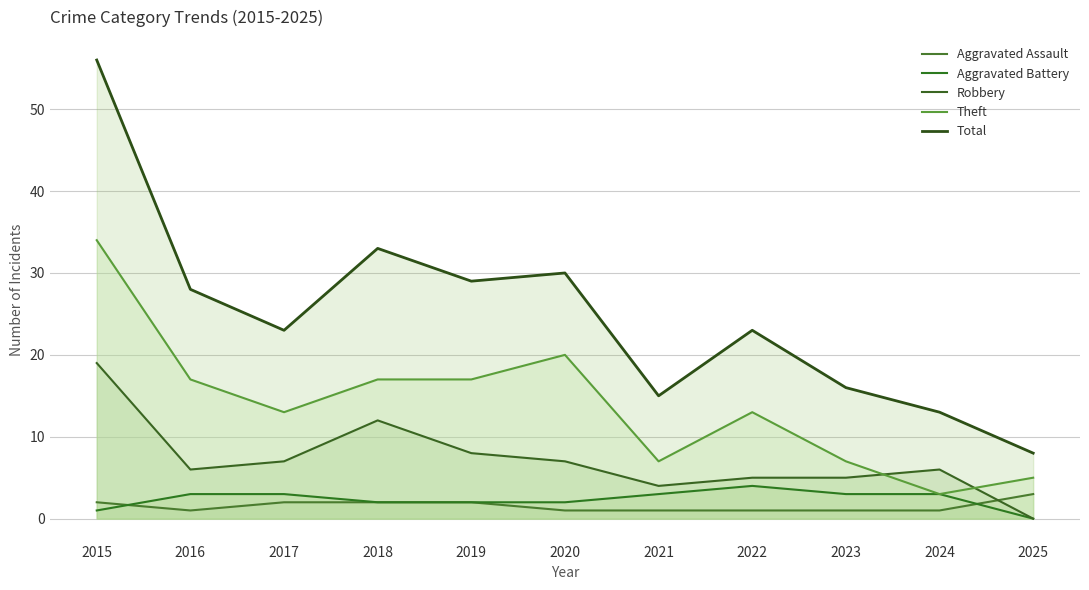

Does the chart have visible grid lines?

Yes